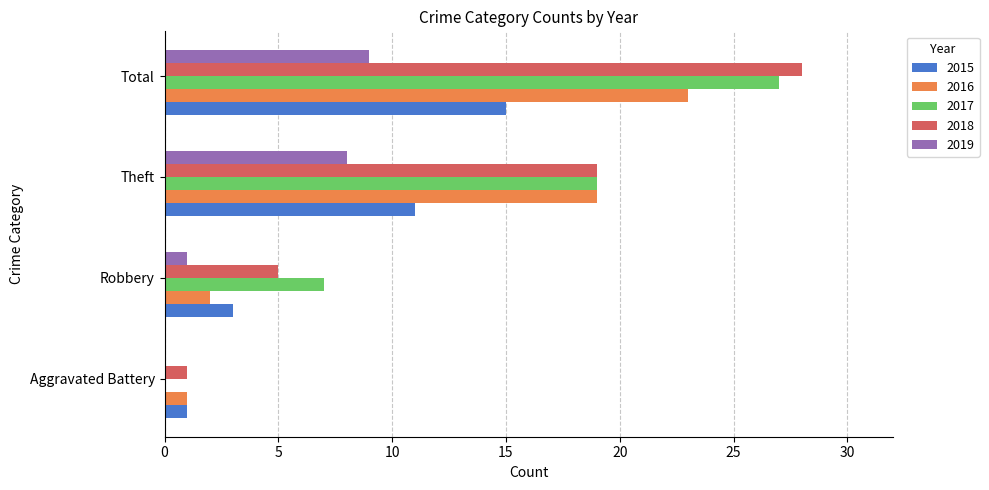

What is the sum of all 2017 values?

53